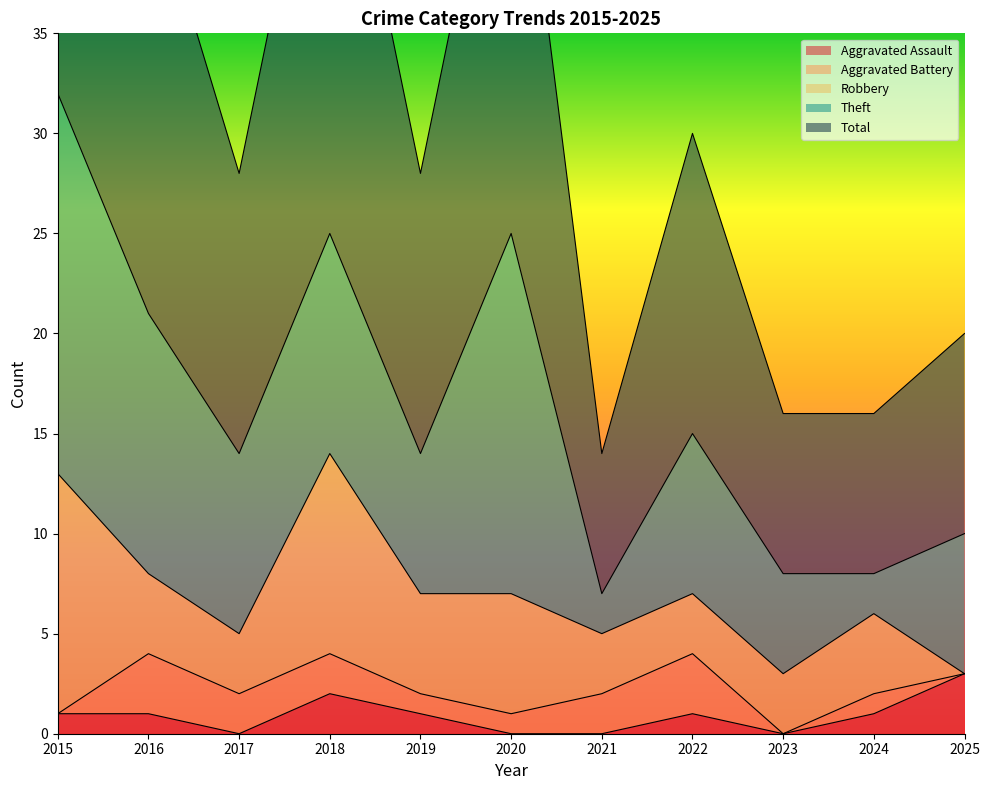

At 2020, list the series in order from smallest to largest.

Aggravated Assault, Aggravated Battery, Robbery, Theft, Total